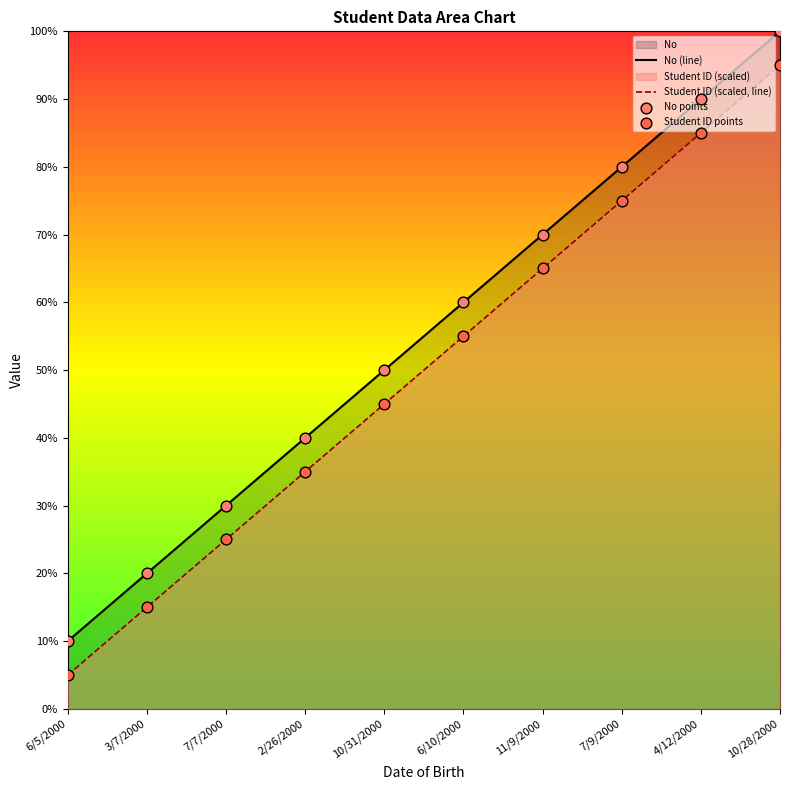

At how many categories does at least one series exceed 4?

6